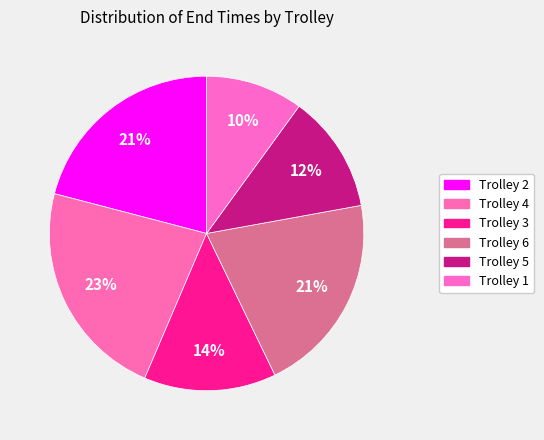

Count the number of slices in the pie.

6